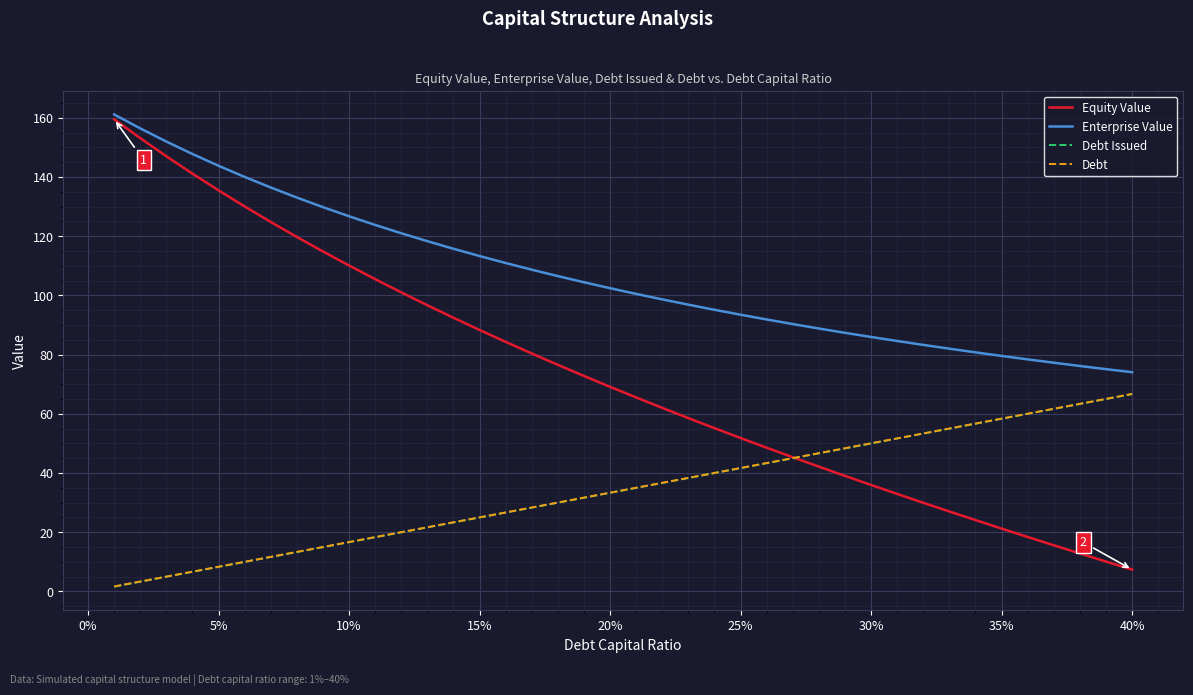

What is the maximum value for Equity Value?

159.5